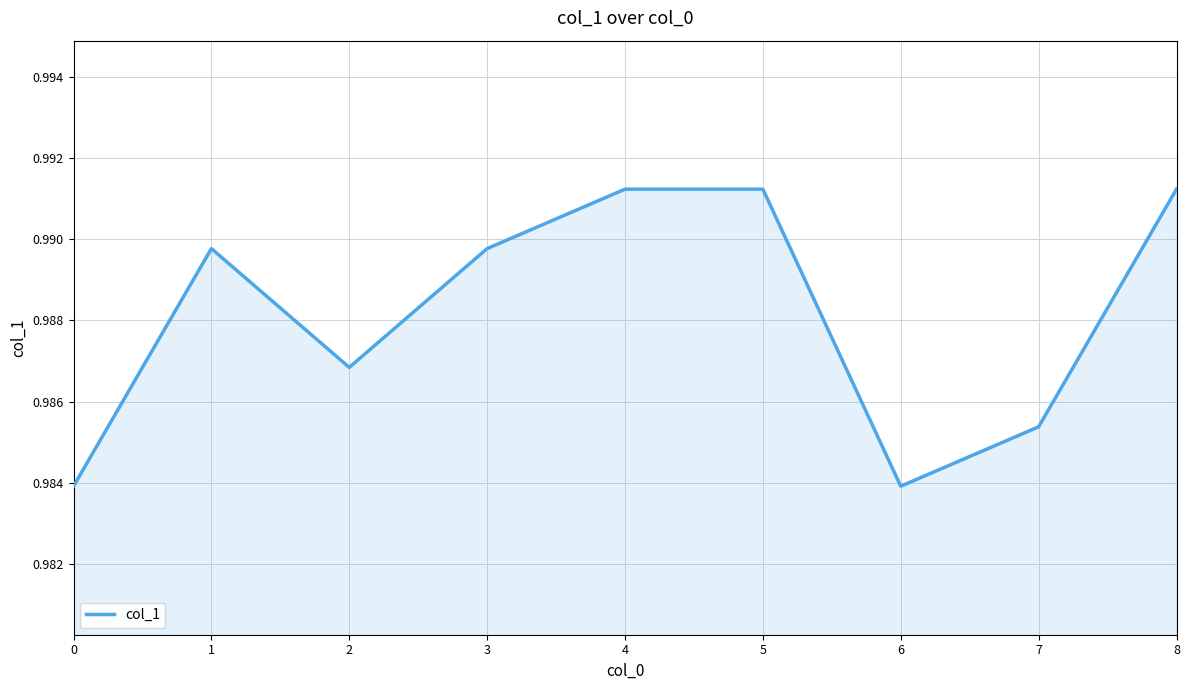

Which has a higher value, 5 or 2?

5